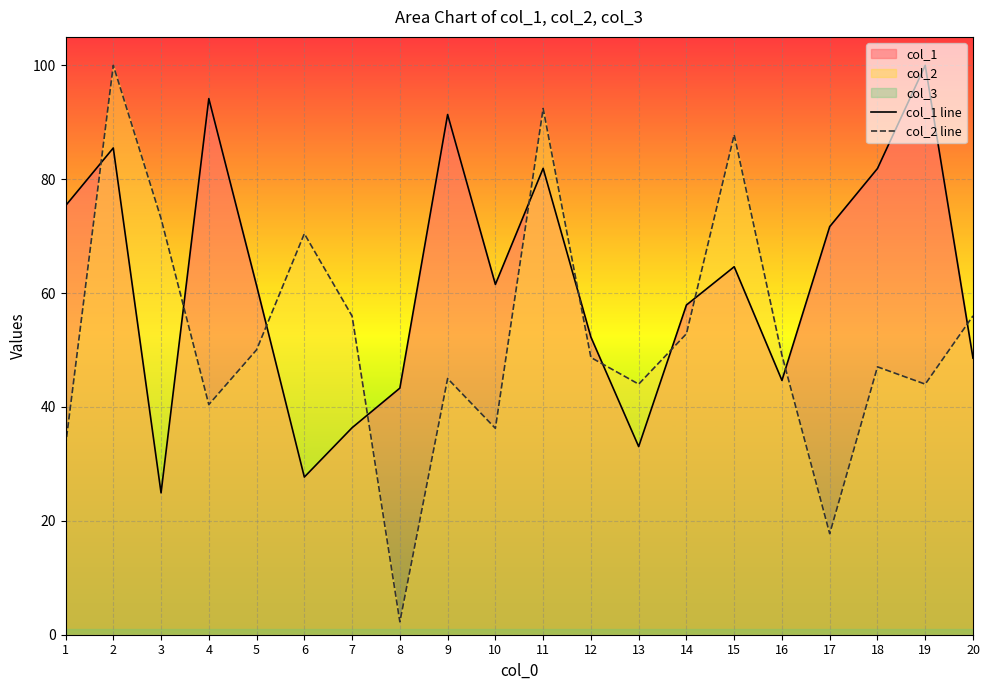

In col_2 line, how many points are higher than both neighbors (excluding endpoints)?

6